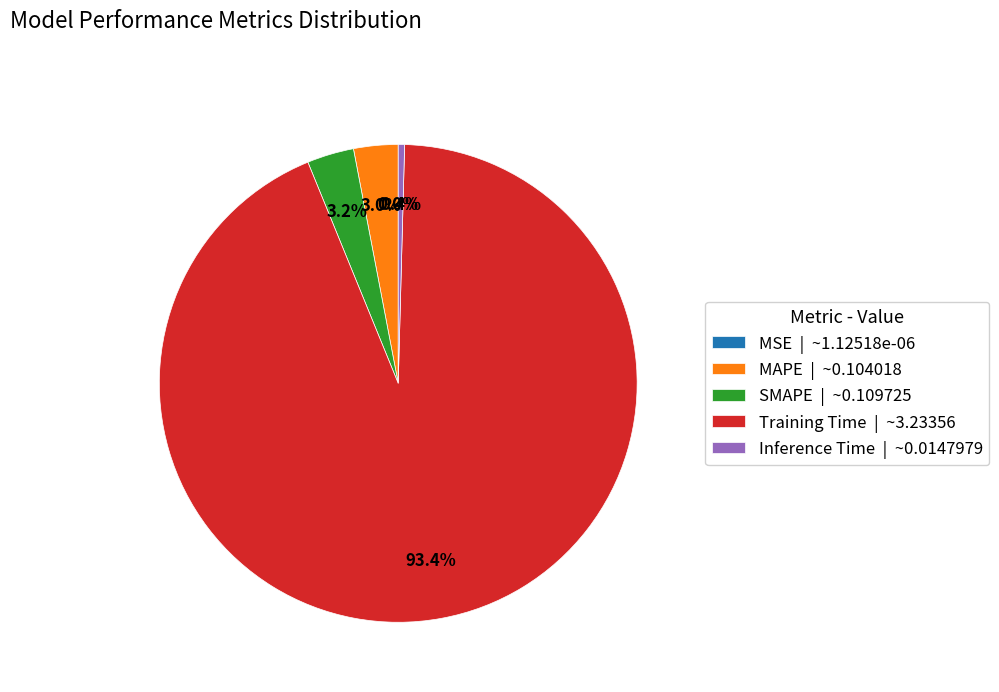

Does any single category account for the majority?

Yes